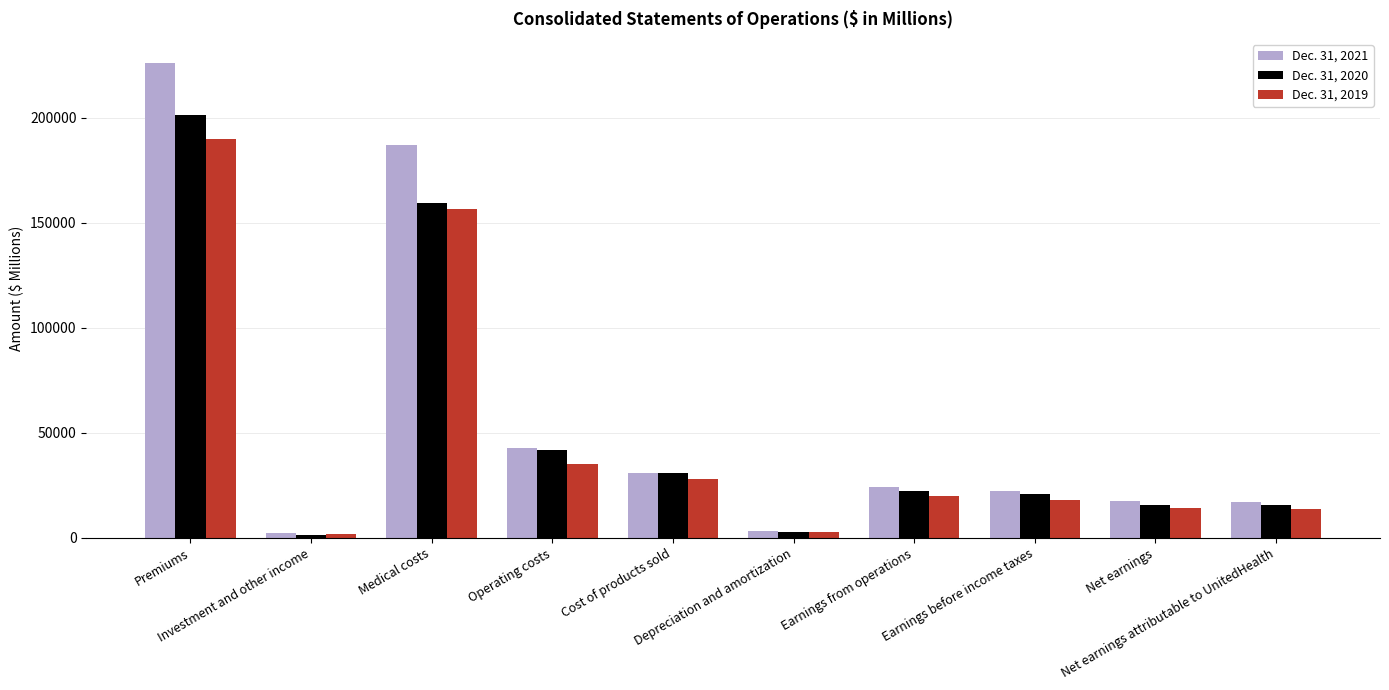

True or false: Dec. 31, 2021 has a value of 343097 at Premiums.

False